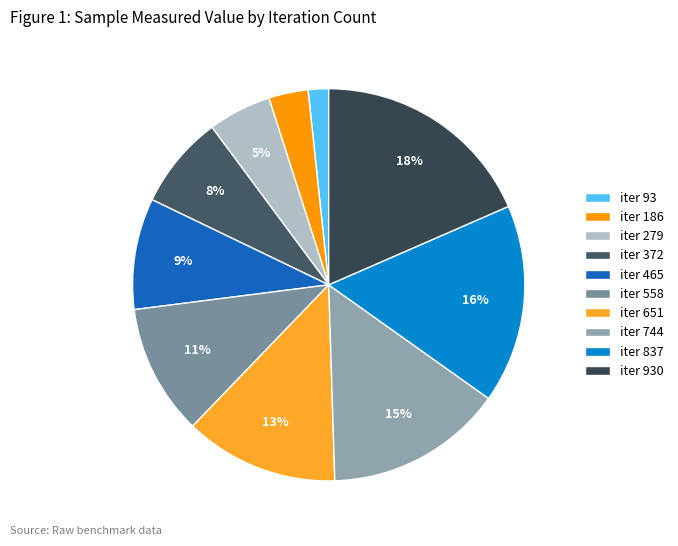

Which category has the smallest portion of the pie?

iter 93